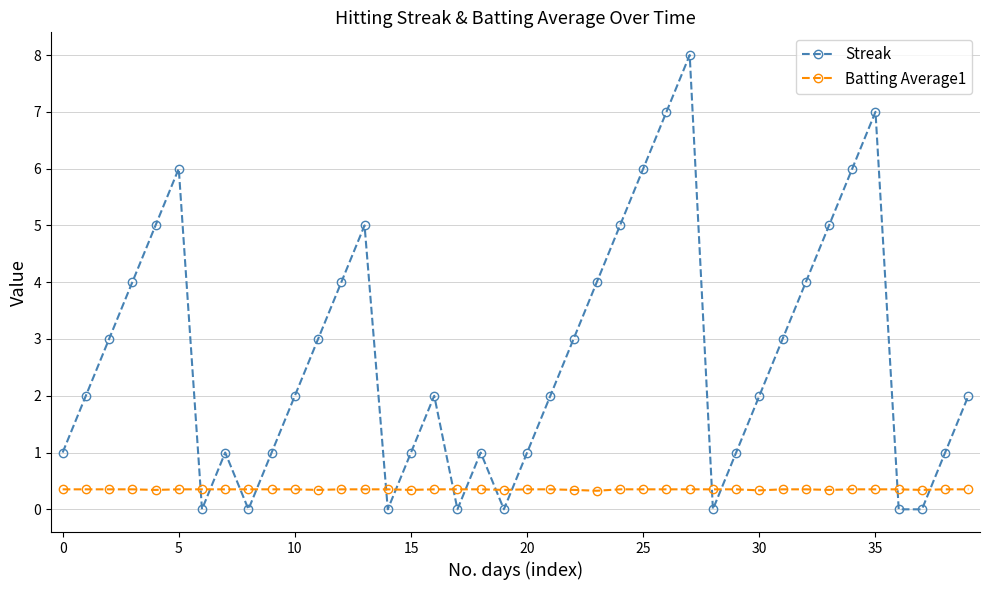

How many times do Streak and Batting Average1 cross each other?

14